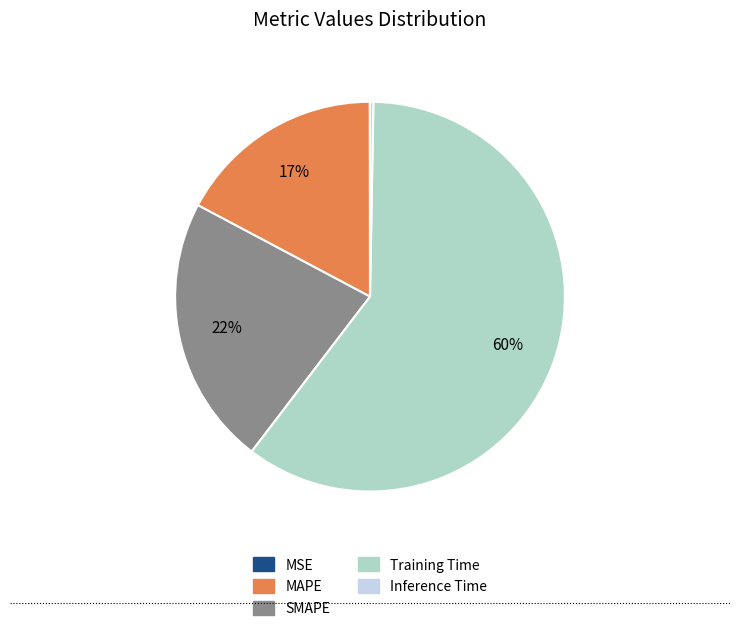

To the nearest percent, what is the average slice percentage?

20%